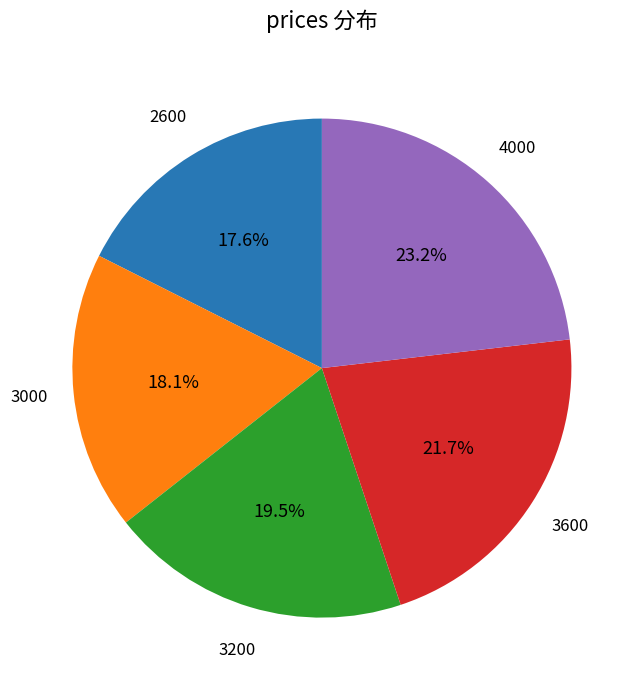

How many segments does this pie chart have?

5